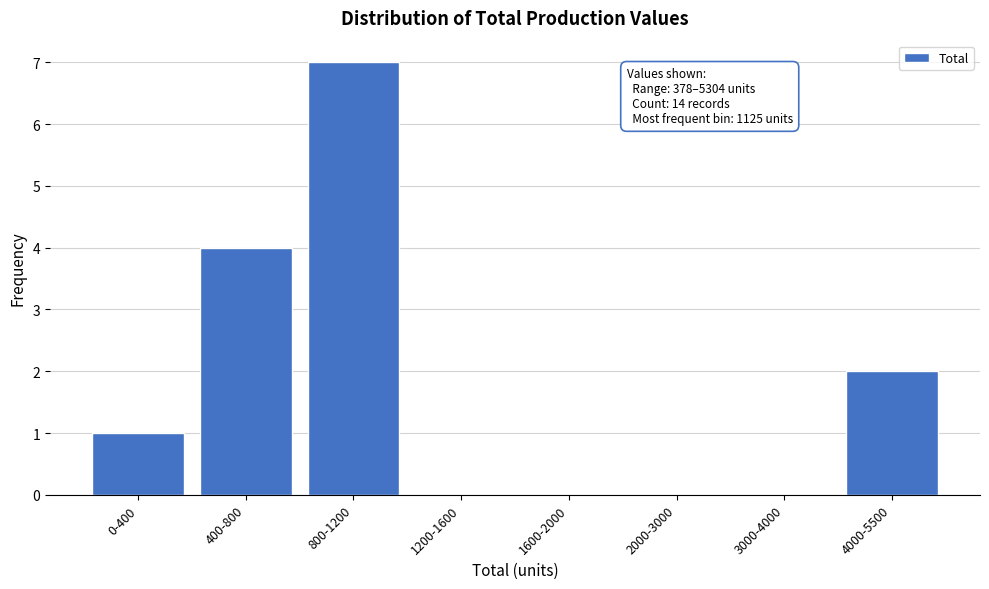

Reading left to right, extract all data points from this chart.

0-400=1	400-800=4	800-1200=7	1200-1600=0	1600-2000=0	2000-3000=0	3000-4000=0	4000-5500=2